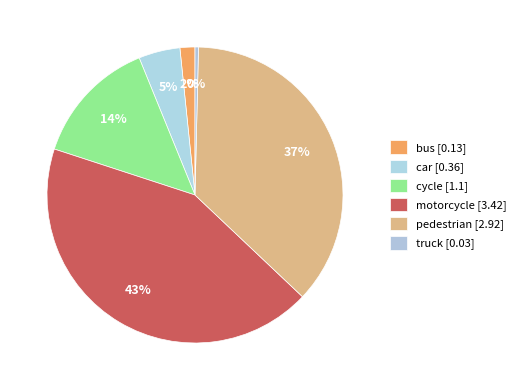

Between truck and cycle, which is larger?

cycle